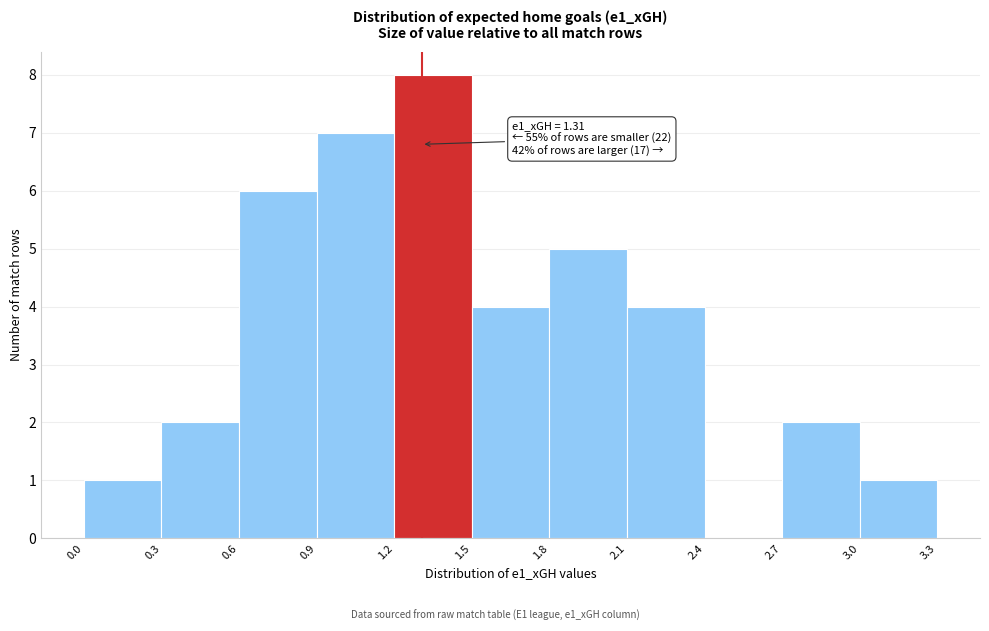

Which range on the x-axis has the tallest bar?

1.2 to 1.5